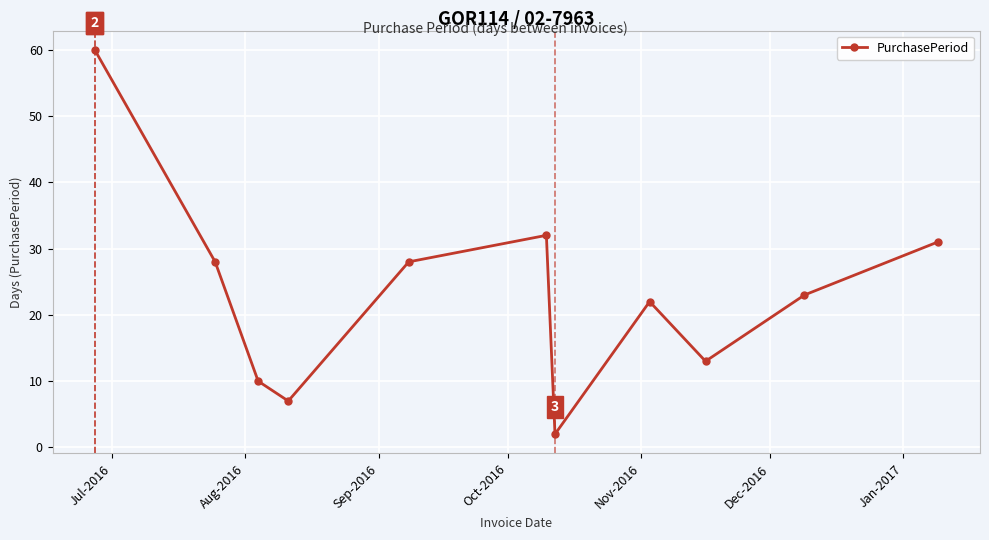

Is this an area chart (filled region under the line)?

No